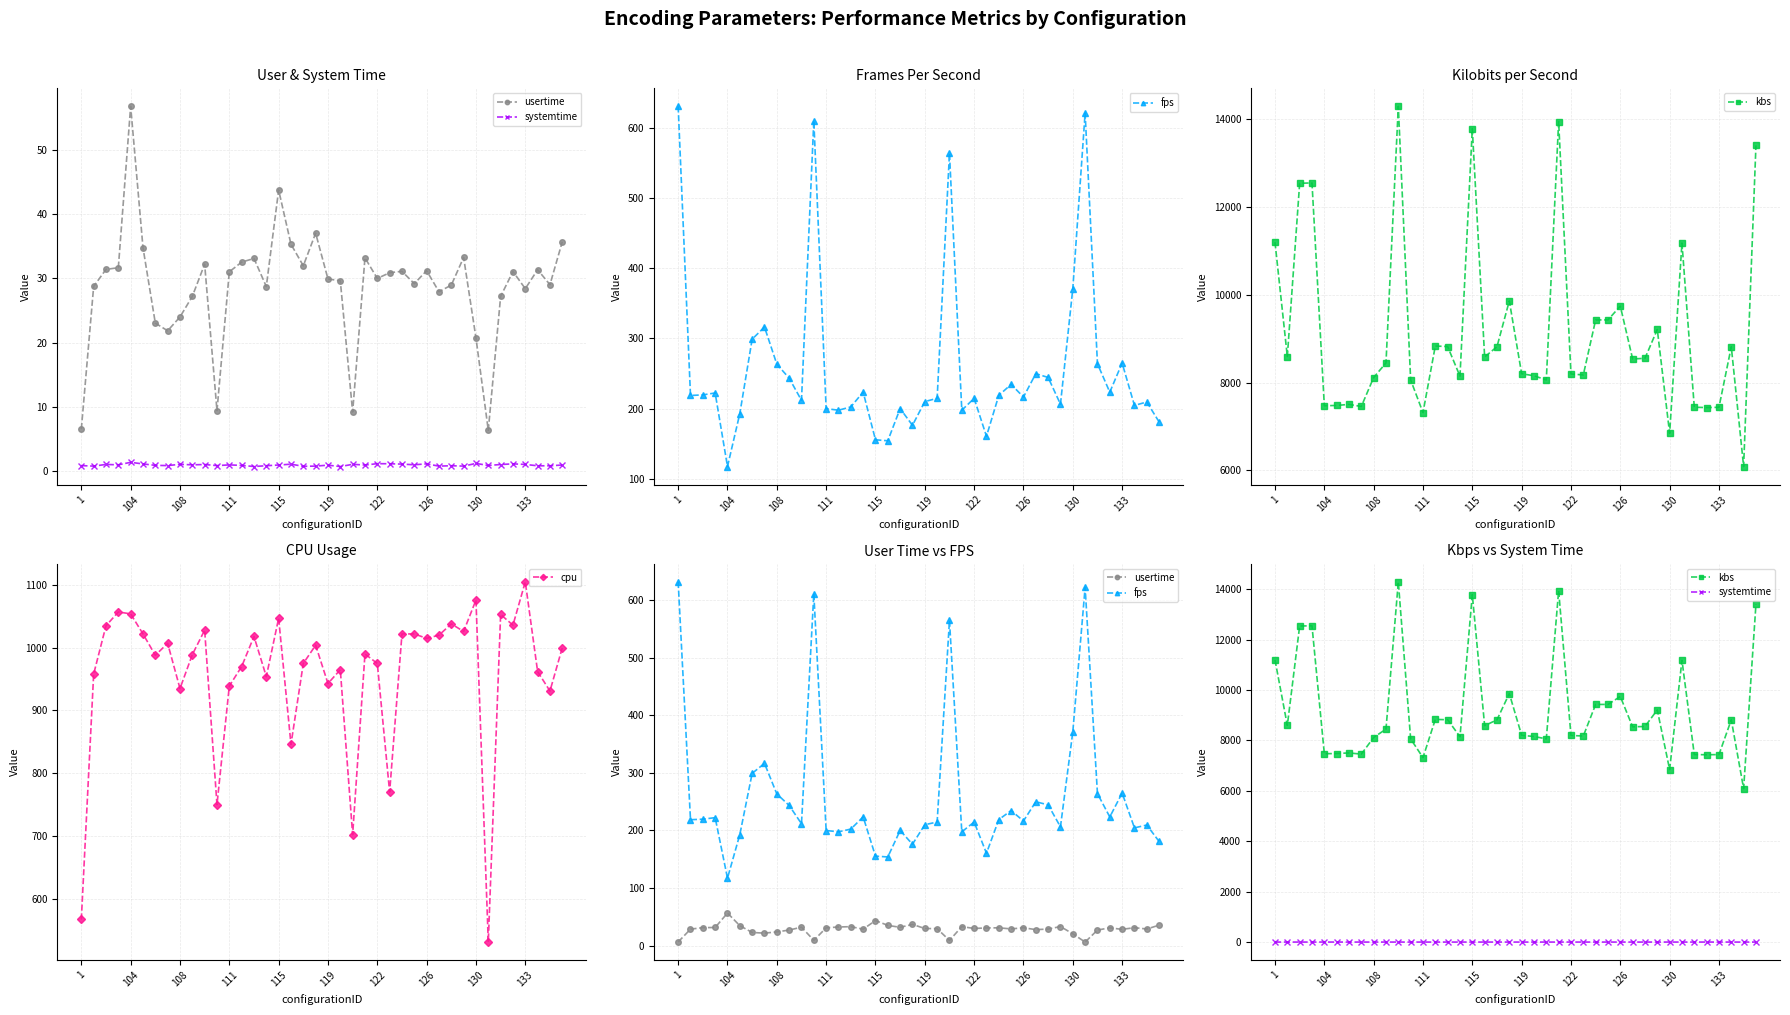

What is the maximum value shown in the chart?

14291.5